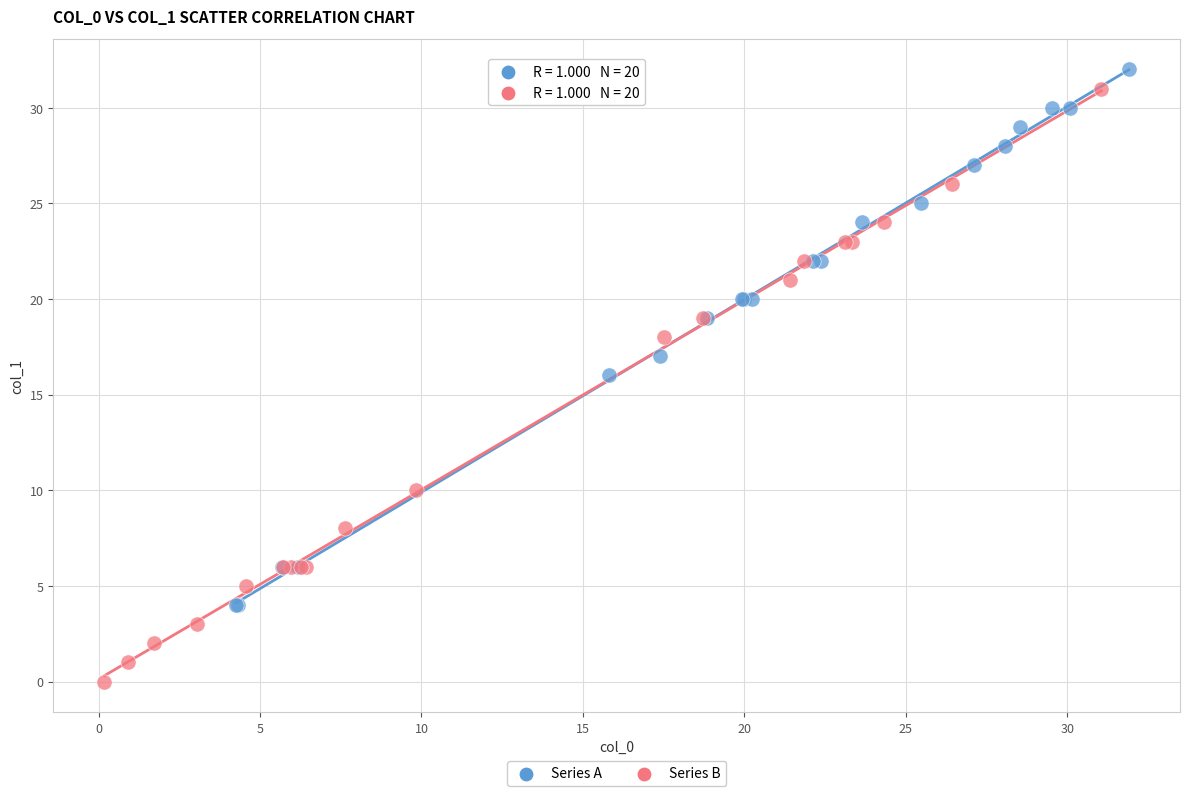

Which series reaches the minimum Y coordinate?

Series B